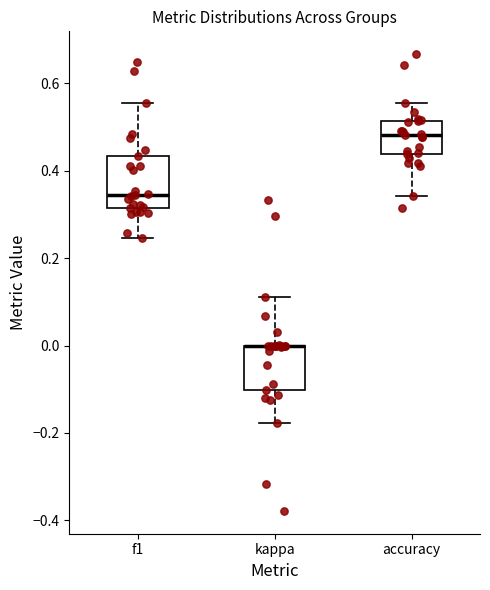

Where does the upper whisker of the box for kappa end on the y-axis? The values are not printed on the chart, so give them approximately, as read against the axis.

0.12